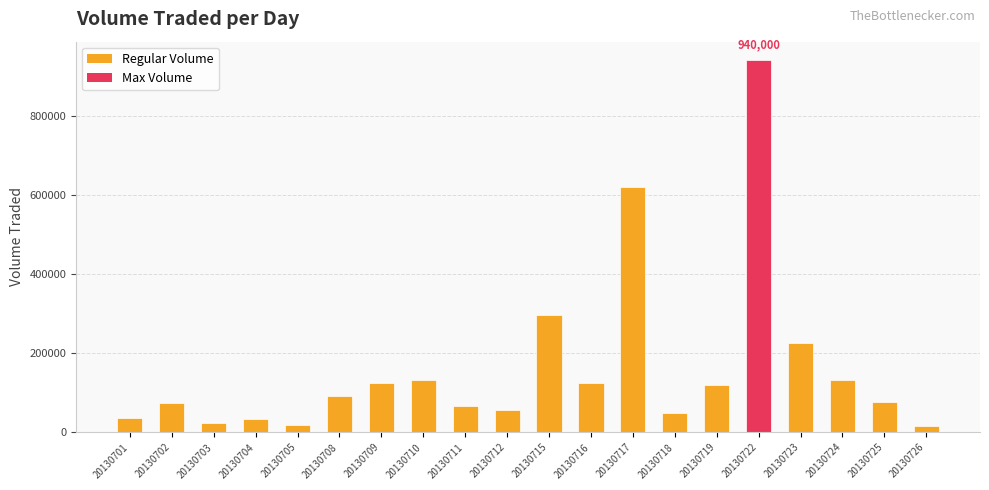

True or false: the data shows 12725 at 20130712.

False